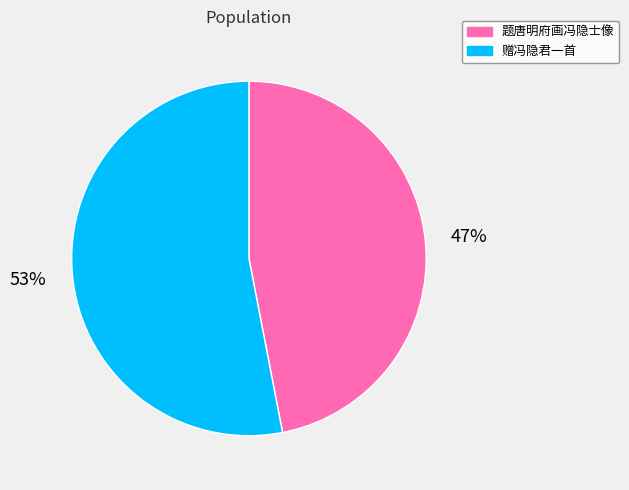

Rank the categories by value from lowest to highest.

题唐明府画冯隐士像, 赠冯隐君一首